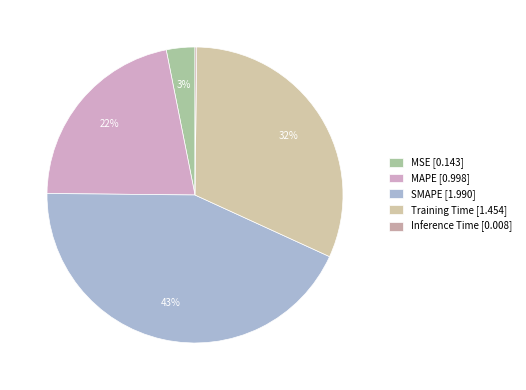

What is the largest slice in the pie chart?

SMAPE